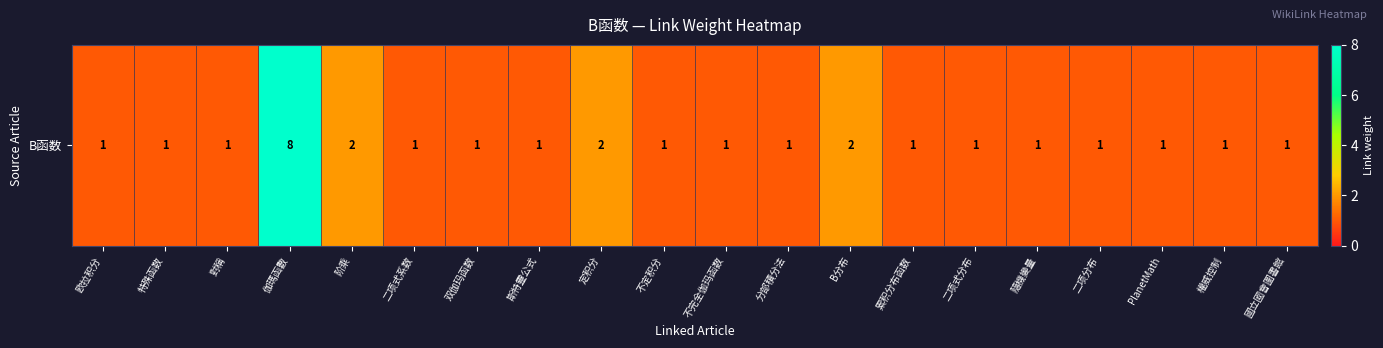

Is it true that the value at 斯特靈公式 is 1?

True